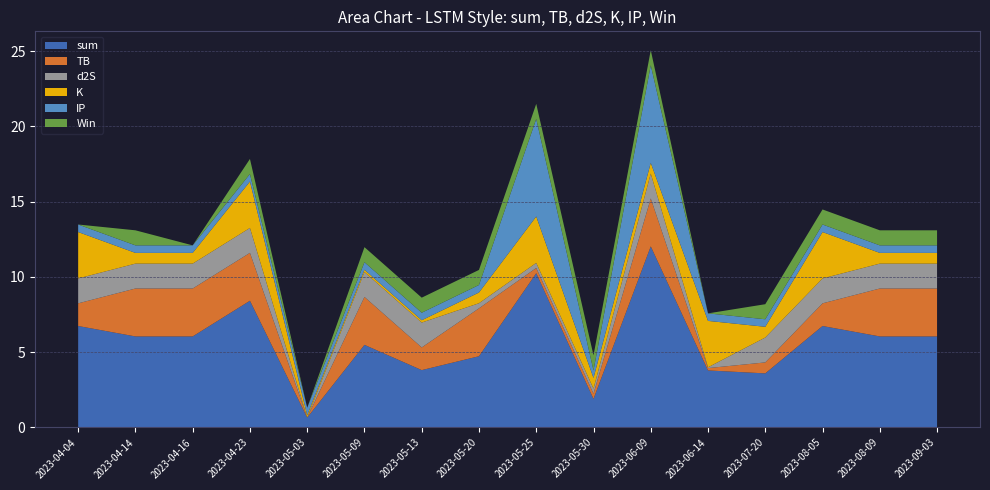

Reading left to right, extract all data points from this chart.

sum: 2023-04-04=6.7	2023-04-14=6.0	2023-04-16=6.0	2023-04-23=8.4	2023-05-03=0.7	2023-05-09=5.5	2023-05-13=3.8	2023-05-20=4.7	2023-05-25=10.2	2023-05-30=1.9	2023-06-09=12.0	2023-06-14=3.8	2023-07-20=3.6	2023-08-05=6.7	2023-08-09=6.0	2023-09-03=6.0
TB: 2023-04-04=1.5	2023-04-14=3.2	2023-04-16=3.2	2023-04-23=3.2	2023-05-03=0.0	2023-05-09=3.2	2023-05-13=1.5	2023-05-20=3.2	2023-05-25=0.3	2023-05-30=0.3	2023-06-09=3.2	2023-06-14=0.2	2023-07-20=0.7	2023-08-05=1.5	2023-08-09=3.2	2023-09-03=3.2
d2S: 2023-04-04=1.7	2023-04-14=1.7	2023-04-16=1.7	2023-04-23=1.7	2023-05-03=0.0	2023-05-09=1.7	2023-05-13=1.7	2023-05-20=0.3	2023-05-25=0.3	2023-05-30=0.3	2023-06-09=1.7	2023-06-14=0.1	2023-07-20=1.7	2023-08-05=1.7	2023-08-09=1.7	2023-09-03=1.7
K: 2023-04-04=3.1	2023-04-14=0.7	2023-04-16=0.7	2023-04-23=3.1	2023-05-03=0.2	2023-05-09=0.2	2023-05-13=0.2	2023-05-20=0.7	2023-05-25=3.1	2023-05-30=0.7	2023-06-09=0.7	2023-06-14=3.1	2023-07-20=0.7	2023-08-05=3.1	2023-08-09=0.7	2023-09-03=0.7
IP: 2023-04-04=0.5	2023-04-14=0.5	2023-04-16=0.5	2023-04-23=0.5	2023-05-03=0.5	2023-05-09=0.5	2023-05-13=0.5	2023-05-20=0.5	2023-05-25=6.5	2023-05-30=0.5	2023-06-09=6.5	2023-06-14=0.5	2023-07-20=0.5	2023-08-05=0.5	2023-08-09=0.5	2023-09-03=0.5
Win: 2023-04-04=0.0	2023-04-14=1.0	2023-04-16=0.0	2023-04-23=1.0	2023-05-03=0.0	2023-05-09=1.0	2023-05-13=1.0	2023-05-20=1.0	2023-05-25=1.0	2023-05-30=1.0	2023-06-09=1.0	2023-06-14=0.0	2023-07-20=1.0	2023-08-05=1.0	2023-08-09=1.0	2023-09-03=1.0